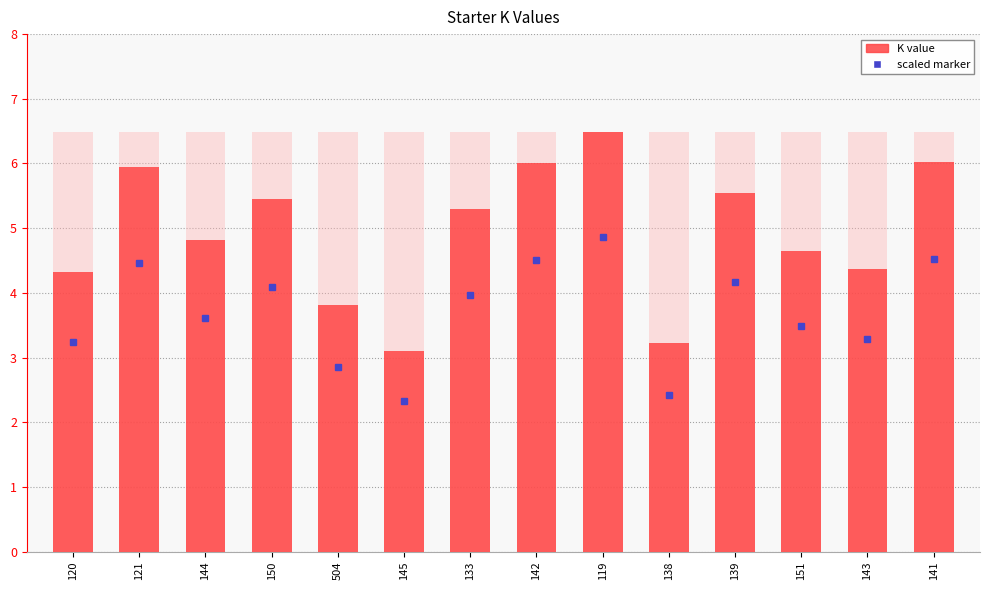

List the labels in order of value, largest first.

119, 141, 142, 121, 139, 150, 133, 144, 151, 143, 120, 504, 138, 145